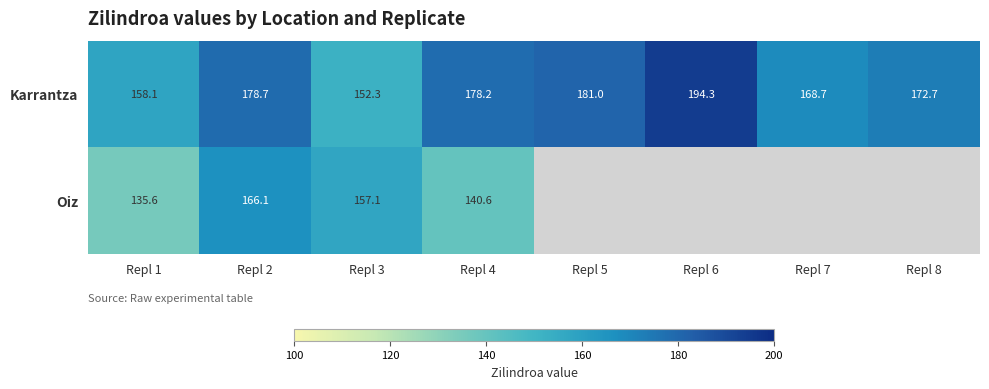

Which series changed the most between Repl 1 and Repl 4?

Karrantza